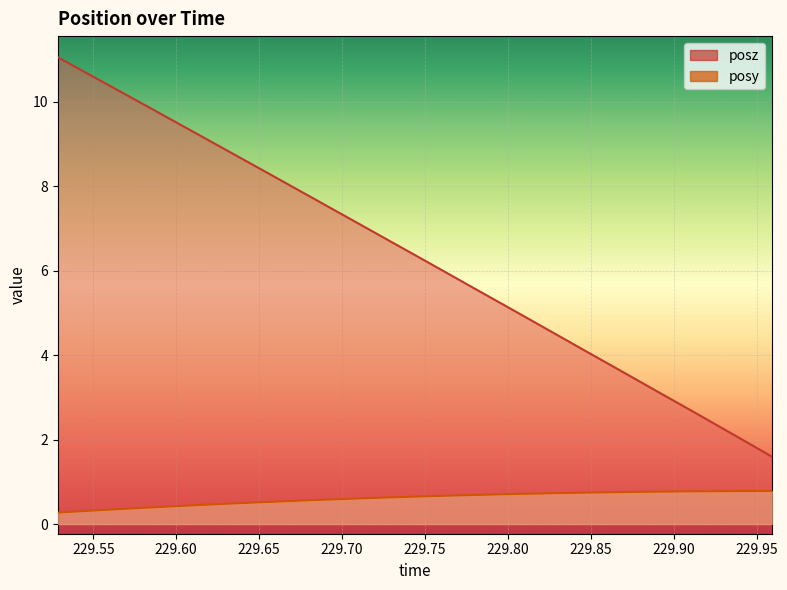

The posy series shows 0.7 at 229.7509. True or false?

True